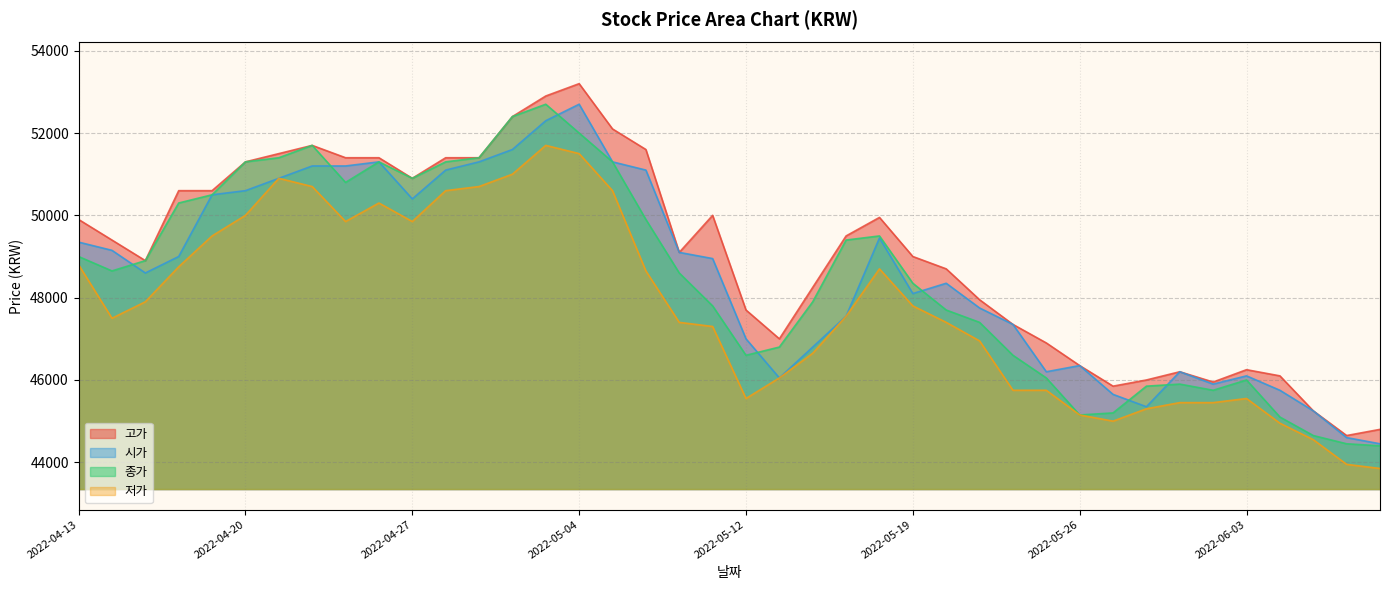

What is the difference between the highest and lowest values at 2022-05-06?

1500